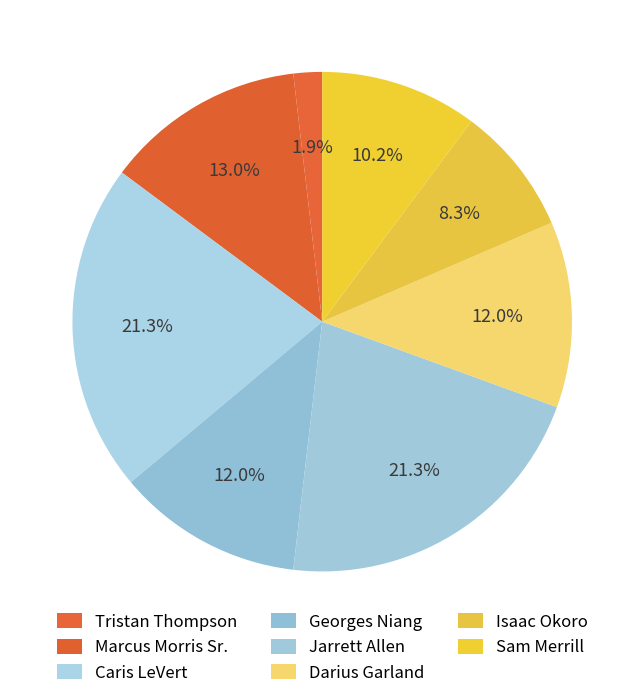

How many segments does this pie chart have?

8